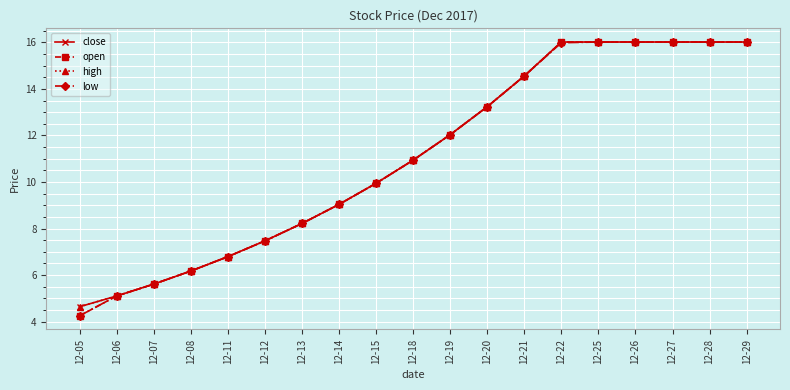

Does the chart have visible grid lines?

Yes